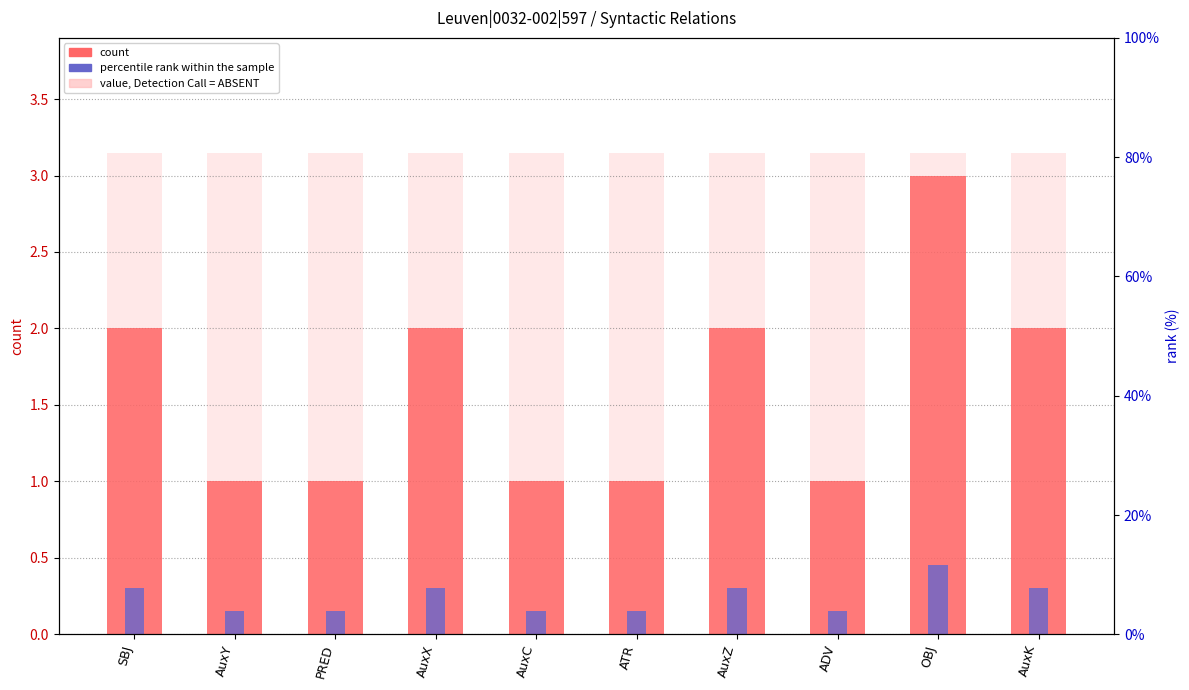

What is the value of the percentile rank within the sample bar at the 9th from the left?

0.4